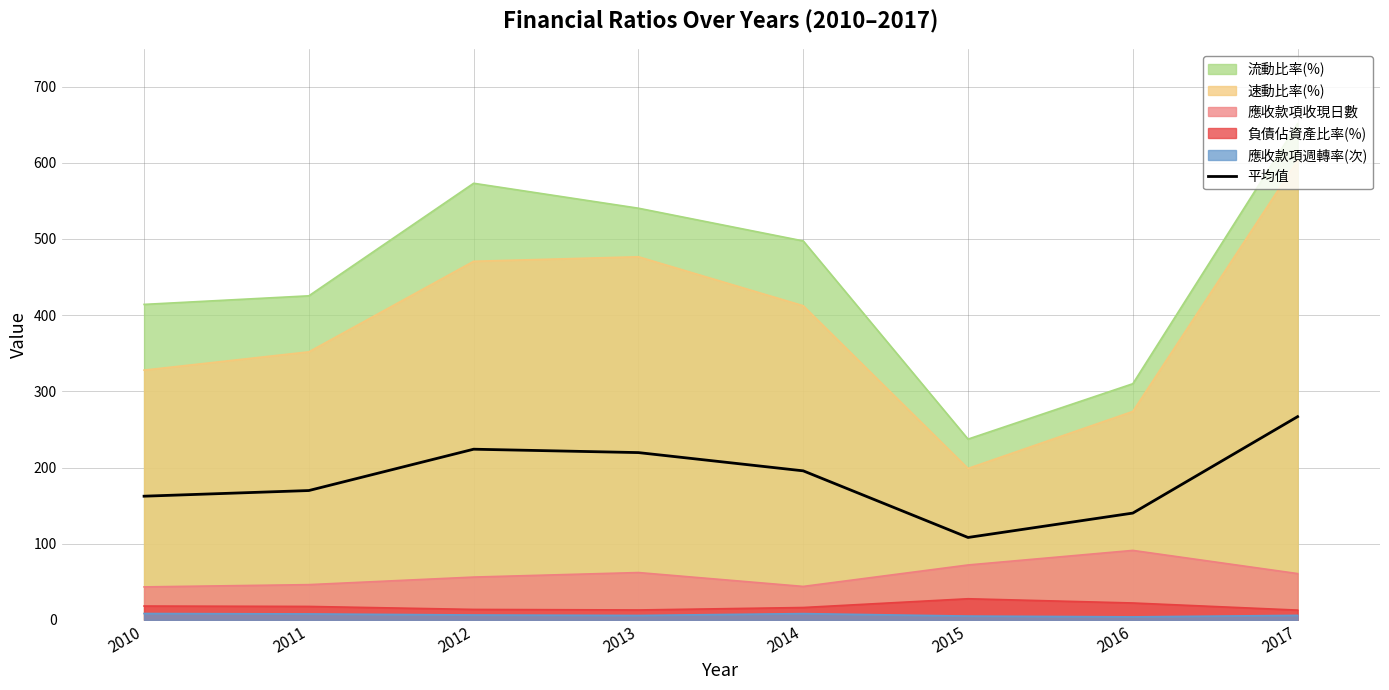

What is the value of the 6th point from the left?

108.2